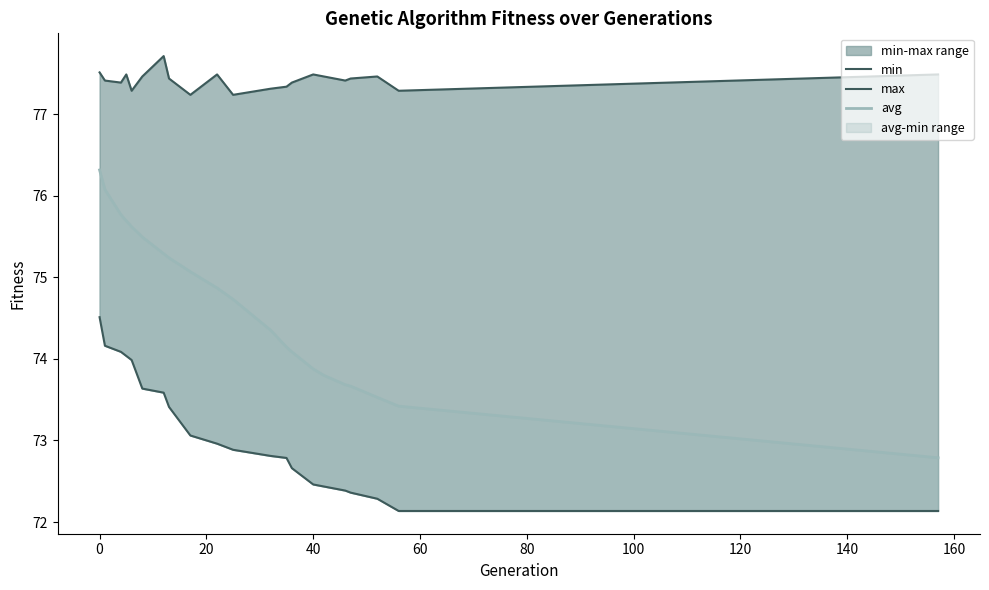

At how many categories does at least one series exceed 74?

21